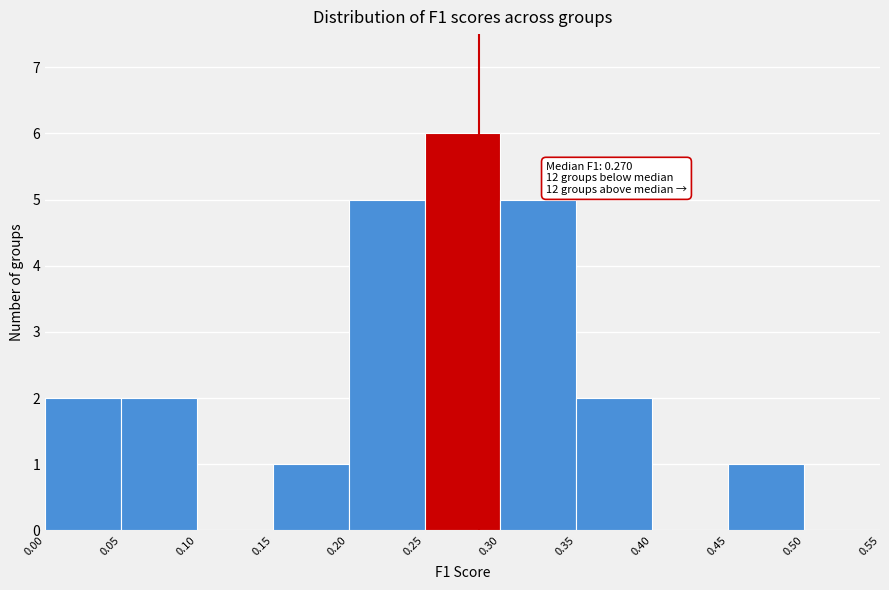

Over which range of the x-axis is the bar tallest?

0.25 to 0.30